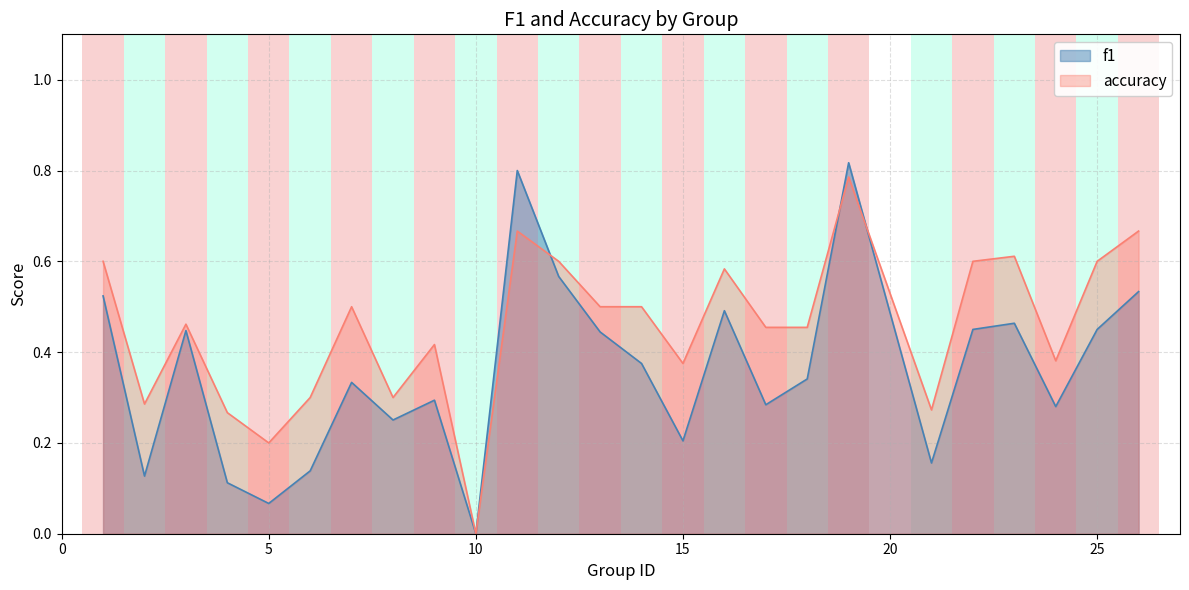

How many lines are shown in the chart?

2